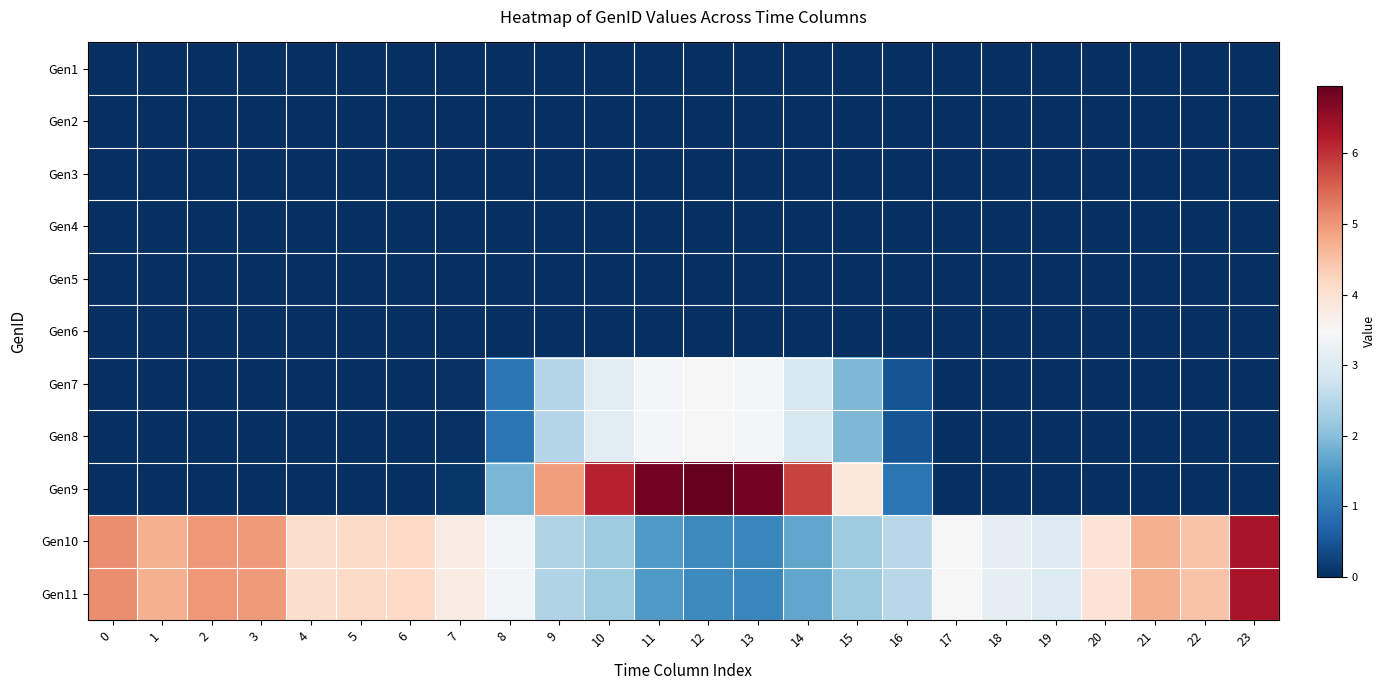

Which series has the widest spread of values?

Gen9